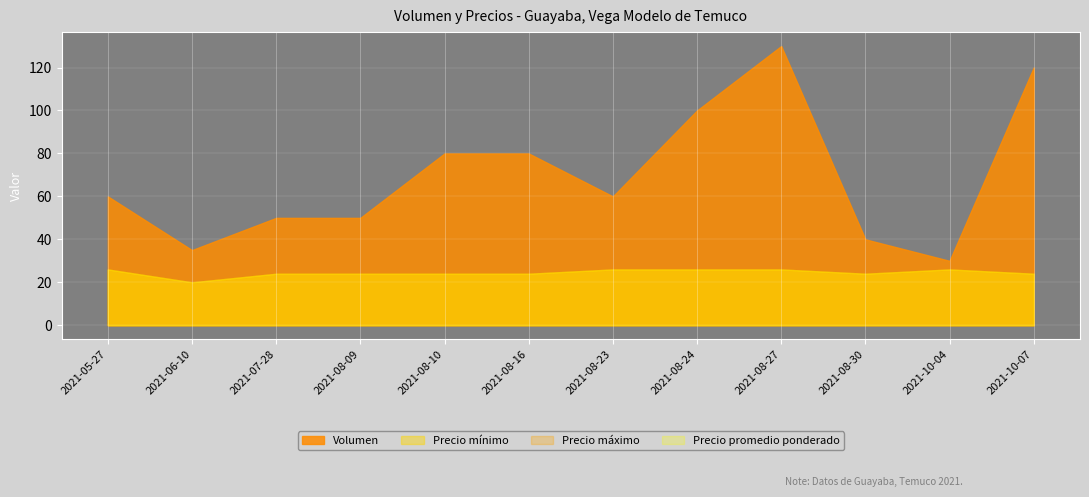

List the labels in order of Volumen value, largest first.

2021-08-27, 2021-10-07, 2021-08-24, 2021-08-10, 2021-08-16, 2021-05-27, 2021-08-23, 2021-07-28, 2021-08-09, 2021-08-30, 2021-06-10, 2021-10-04